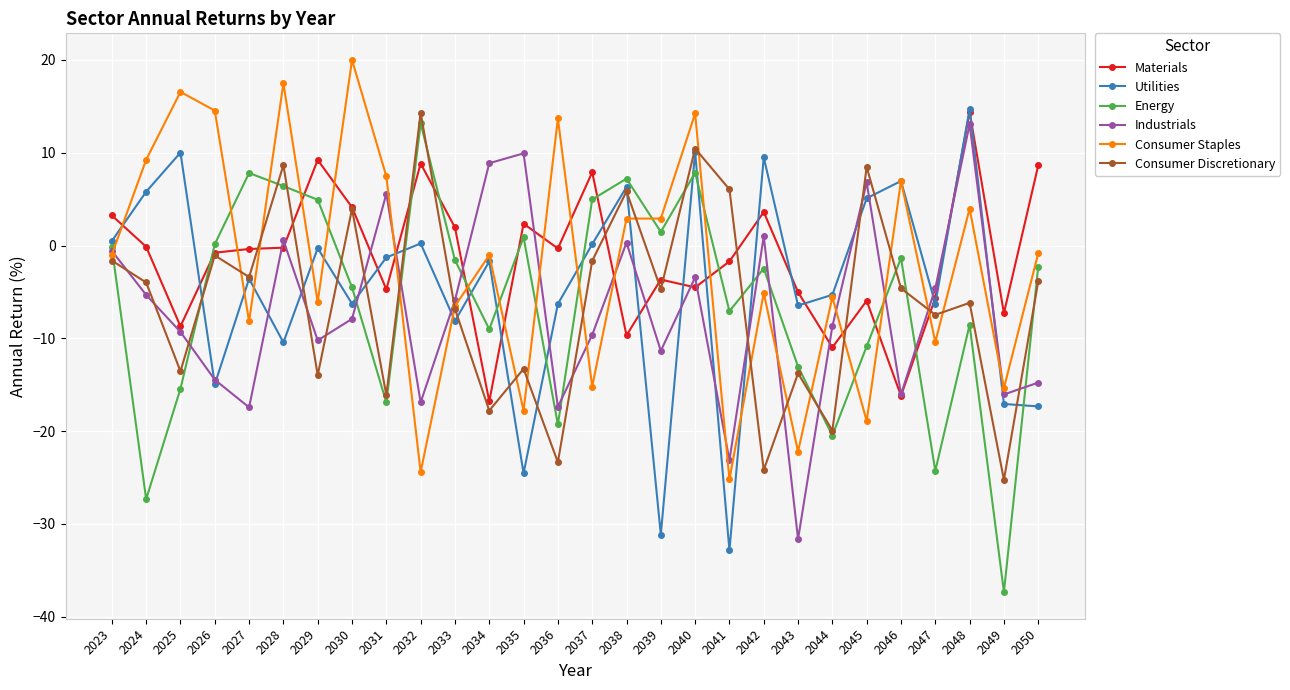

What is the highest value of the Industrials series?

13.1